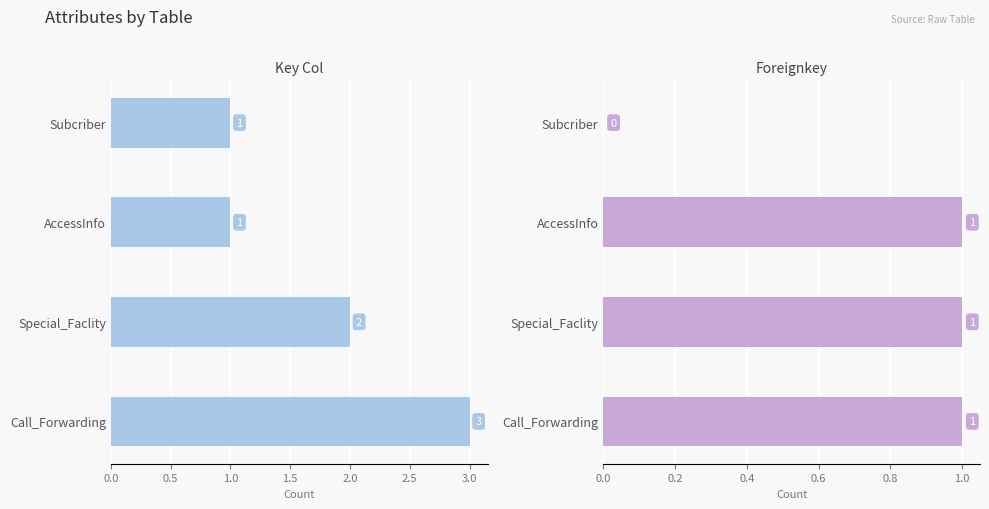

Which series has the largest total across all categories?

Key Col